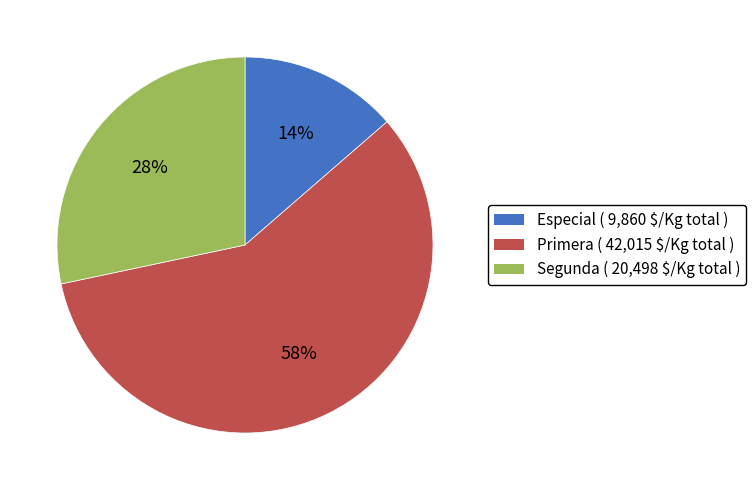

Is it true that Especial is 4% of the pie?

False